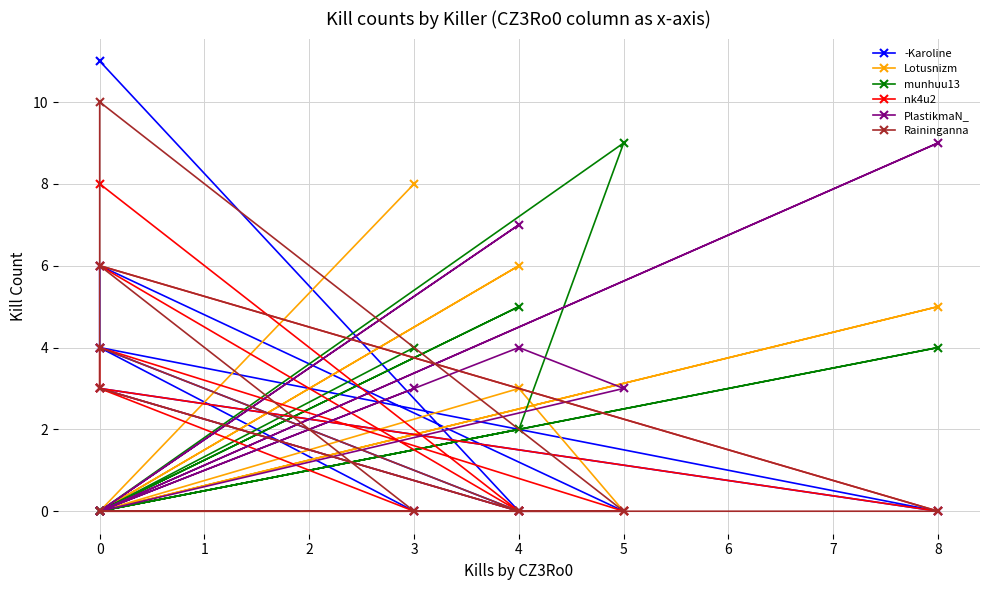

What is the difference between the second highest and second lowest values in the munhuu13 series?

5